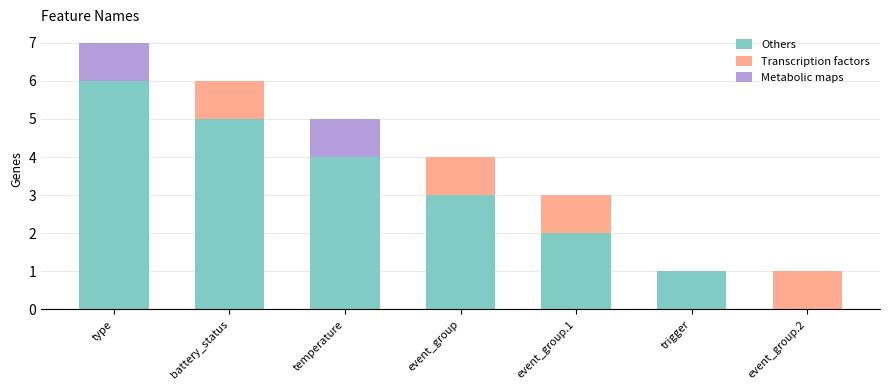

What is the maximum value for Others?

6